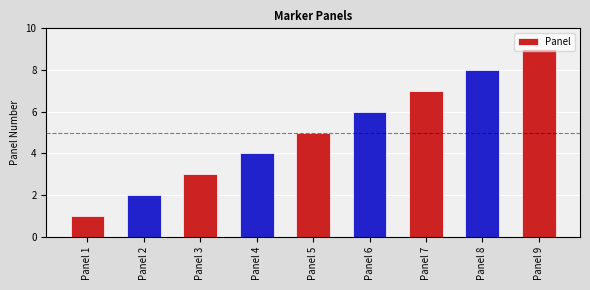

What is the value of the 2nd bar from the left?

2